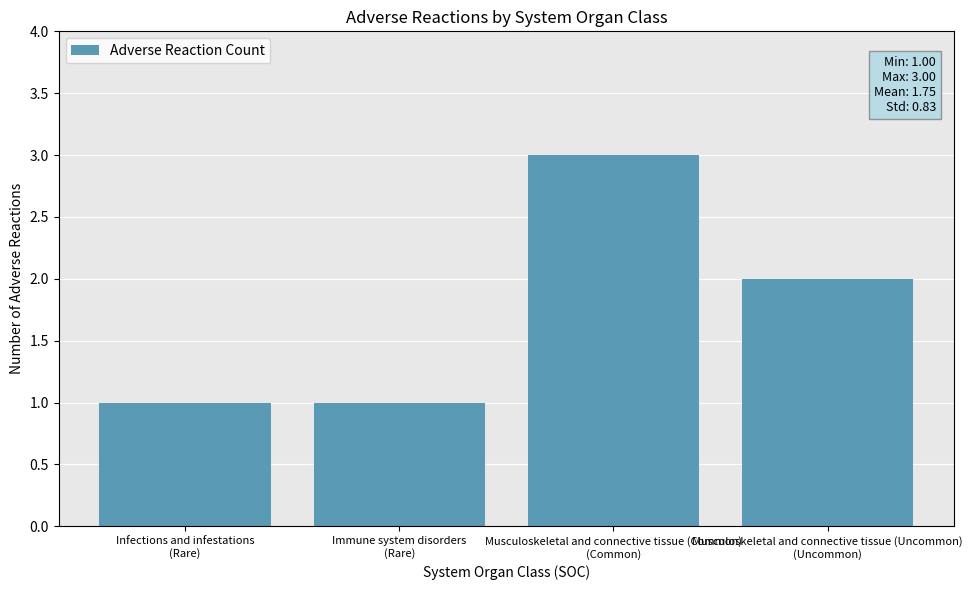

What is the change in value from Musculoskeletal and connective tissue (Common)
(Common) to Musculoskeletal and connective tissue (Uncommon)
(Uncommon)?

-1